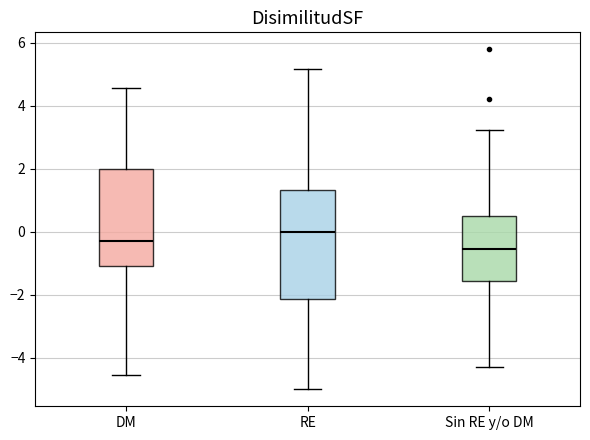

Comparing the boxes themselves (not the whiskers), which one is the tallest?

RE